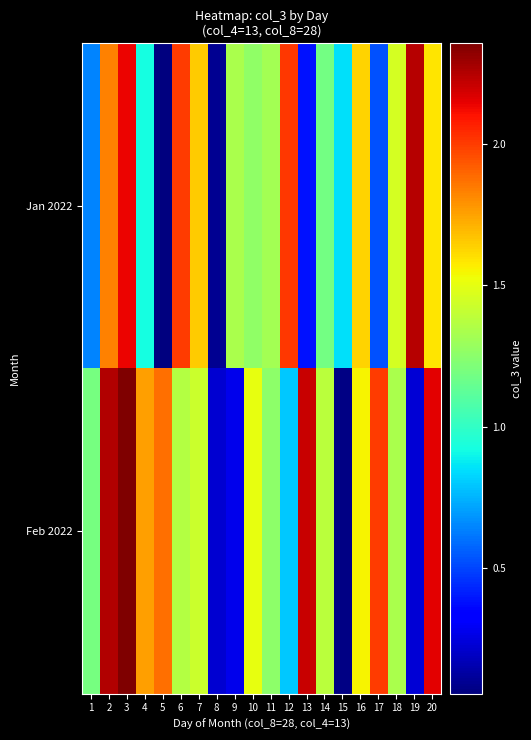

At which category is the sum across all series the highest?

3